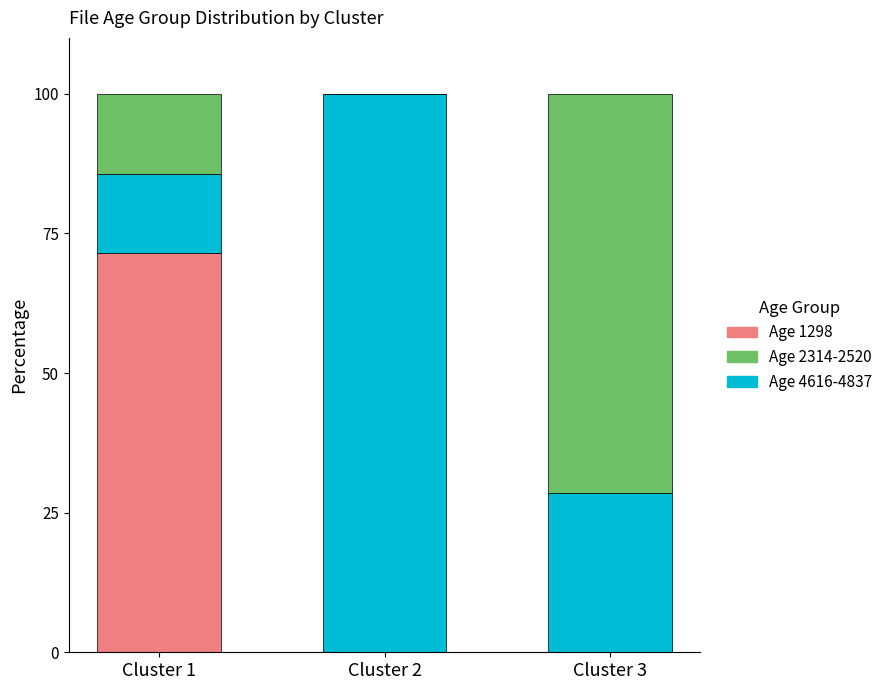

What is the maximum value for Age 1298?

71.4